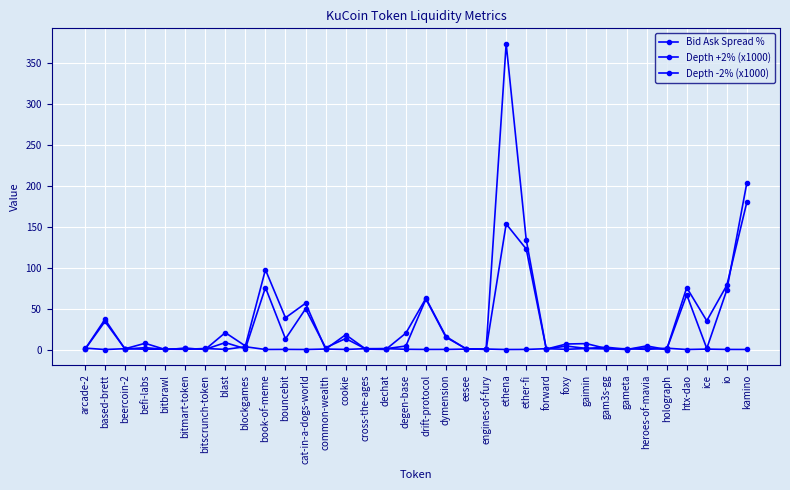

What is the total value across all series at beercoin-2?

2.5